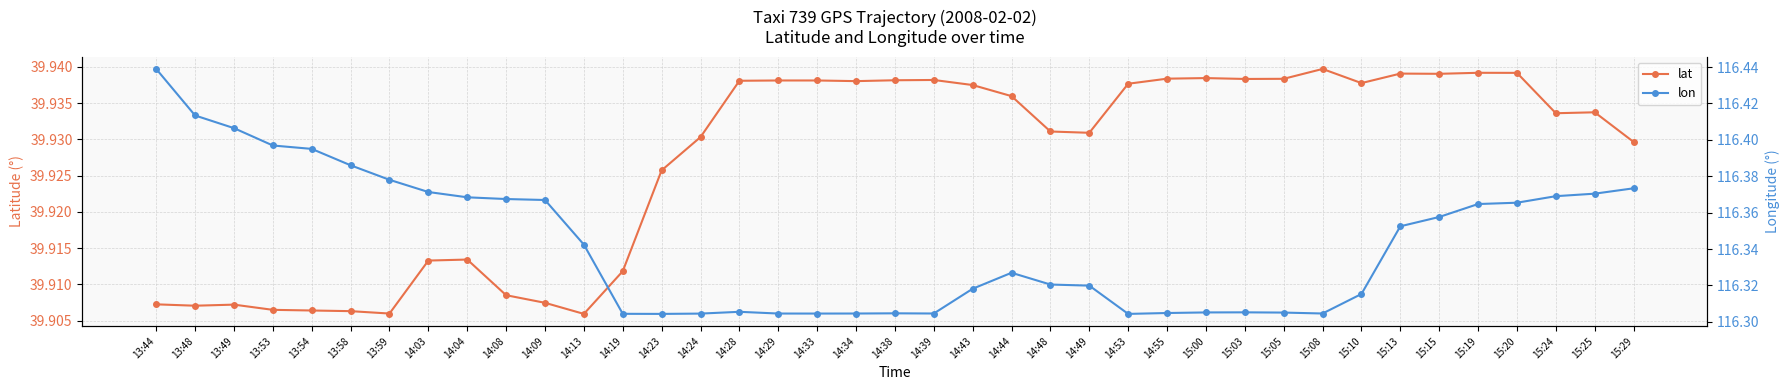

At which label does lon reach its peak?

13:44